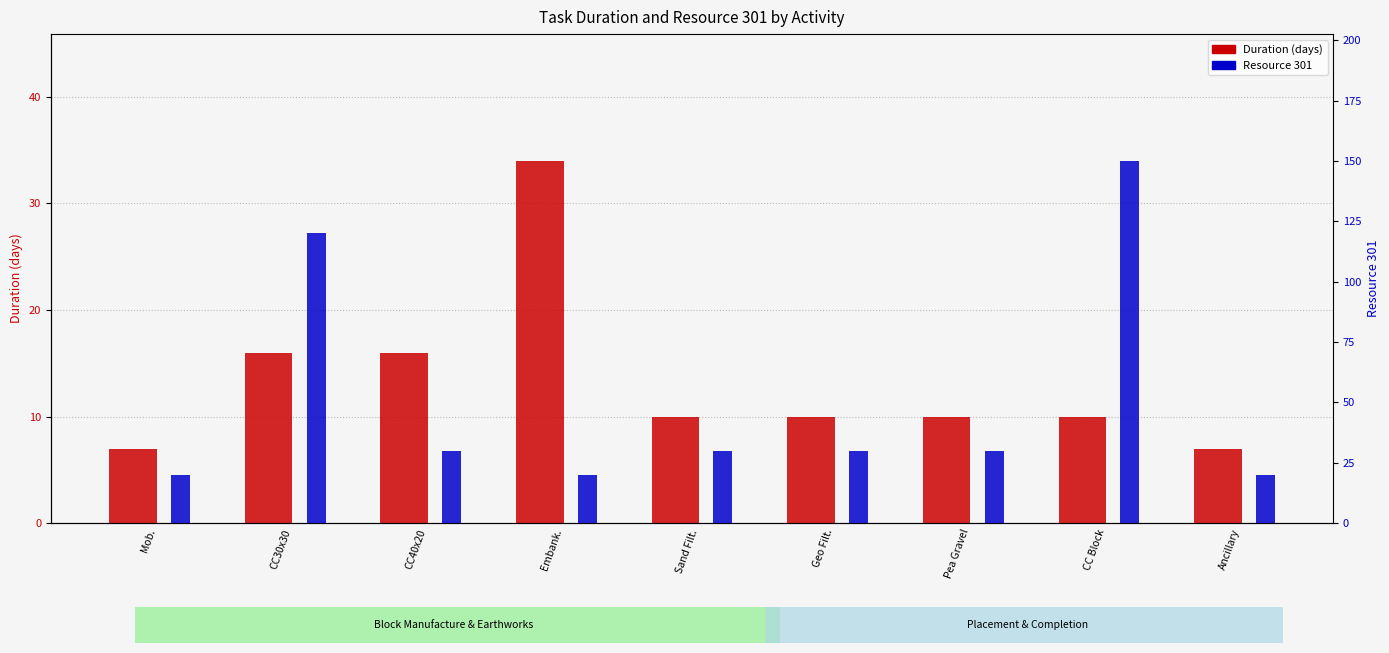

Rank the series at Mob. from highest to lowest value.

Resource 301, Duration (days)